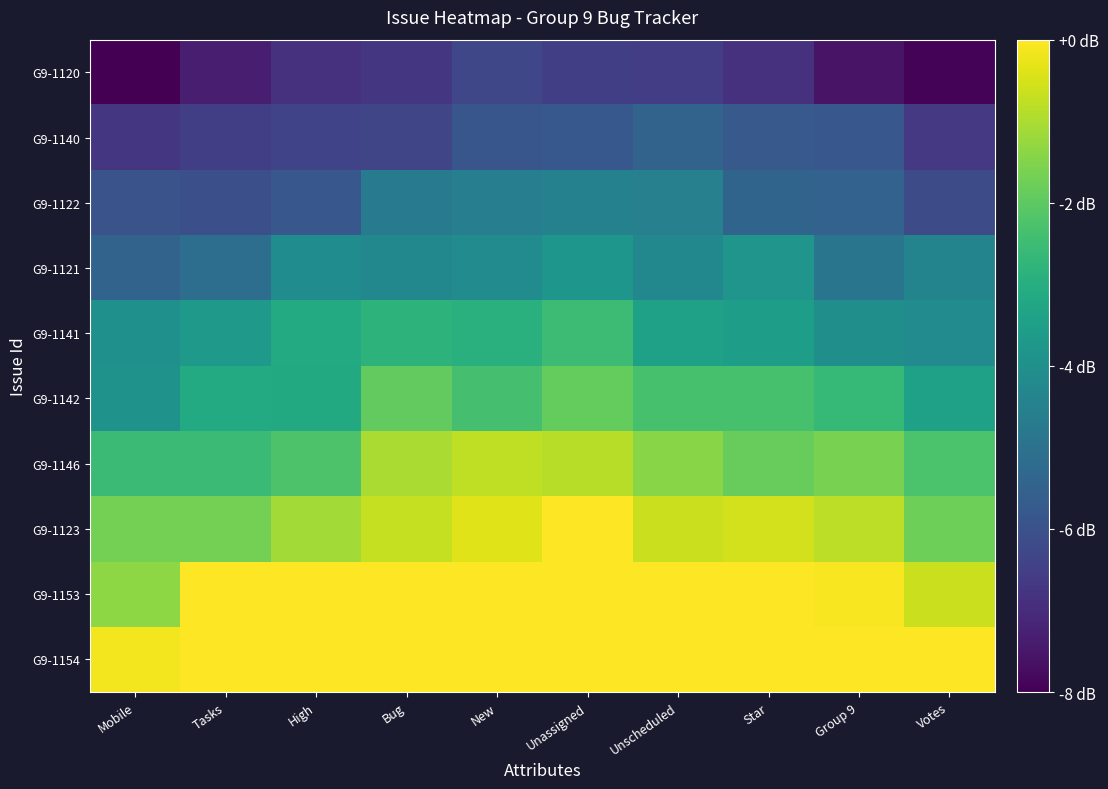

What is the spread (max minus min) of values at New?

6.3